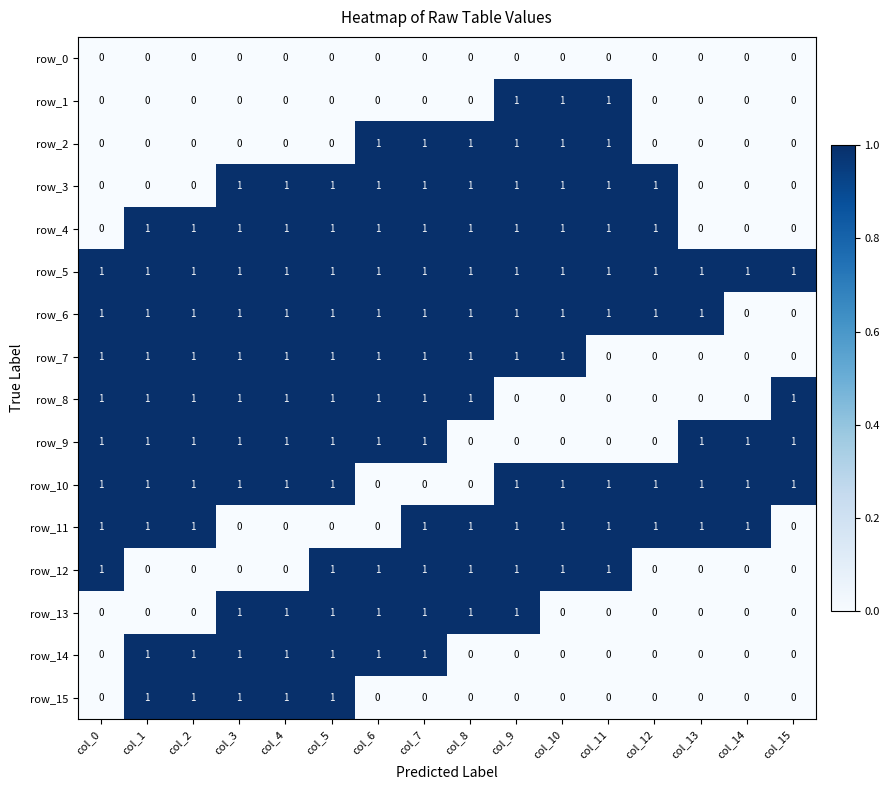

How many data points does each series have?

16